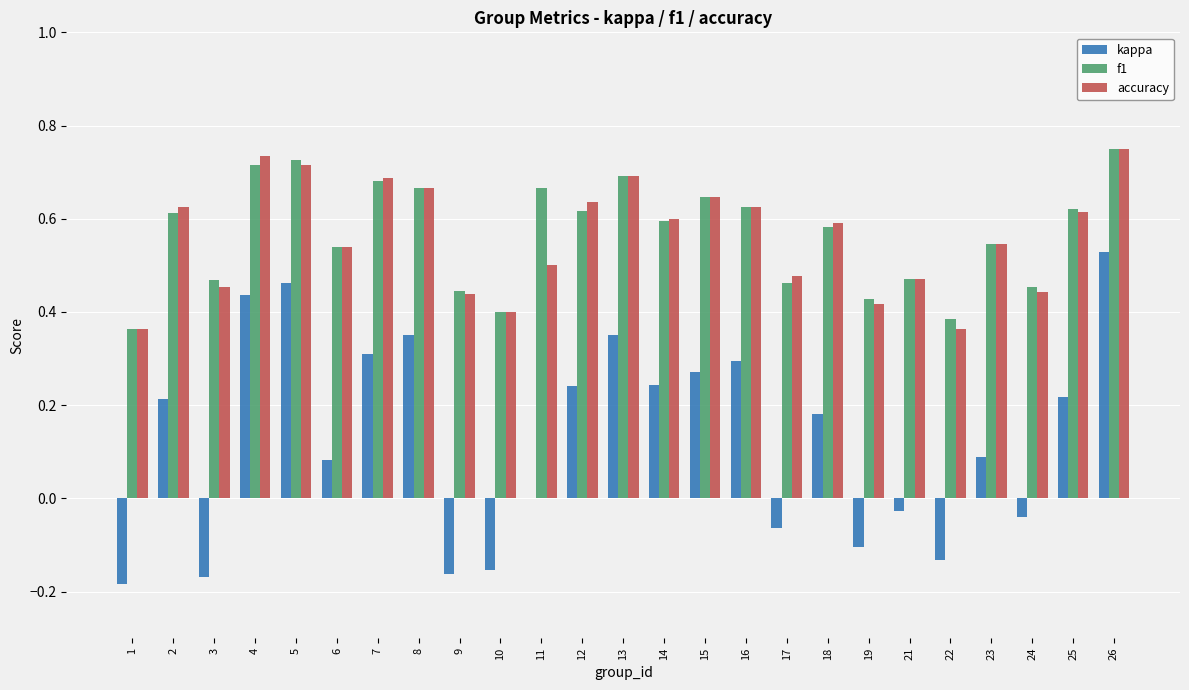

Between 13 and 26, which series saw the biggest shift?

kappa